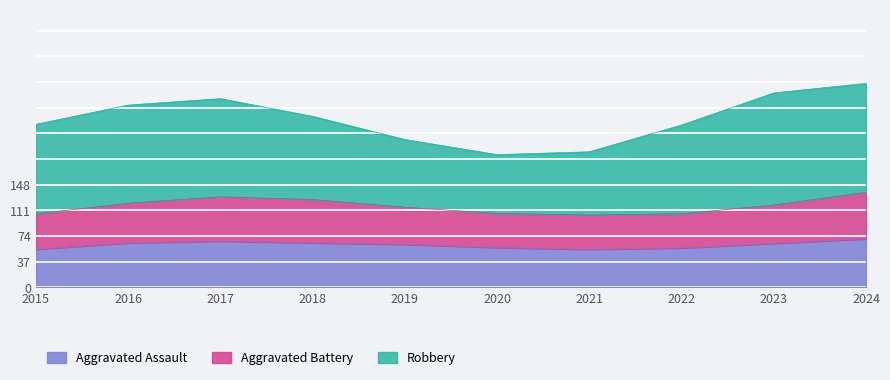

What is the value of the Aggravated Battery point at the 7th from the left?

54